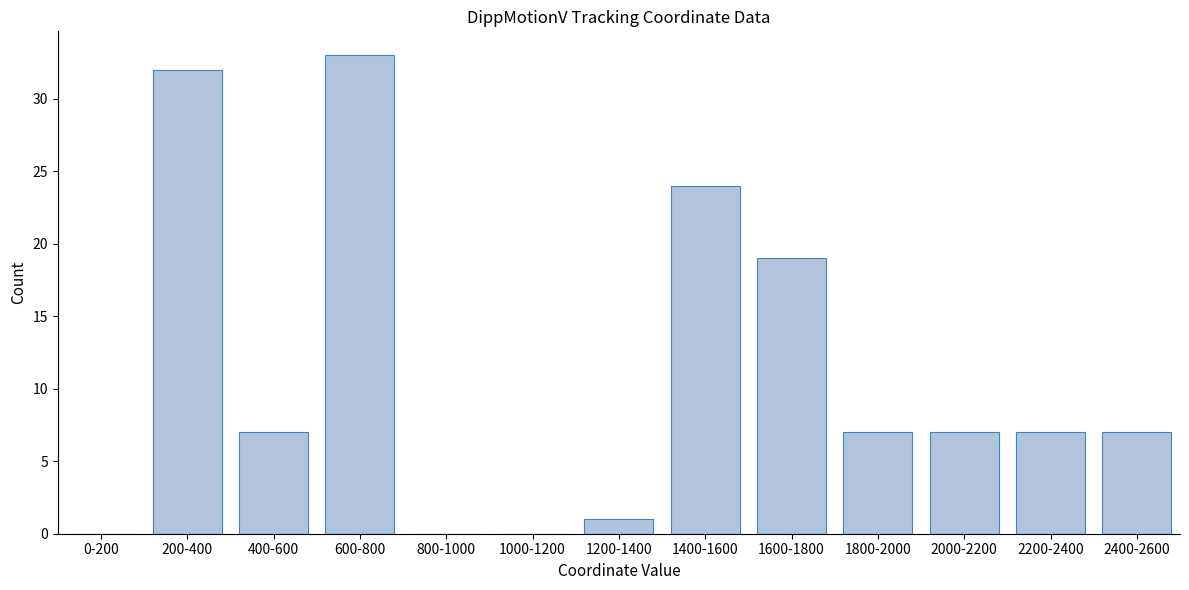

Reading left to right, what are all the values shown in this chart?

0-200=0	200-400=32	400-600=7	600-800=33	800-1000=0	1000-1200=0	1200-1400=1	1400-1600=24	1600-1800=19	1800-2000=7	2000-2200=7	2200-2400=7	2400-2600=7